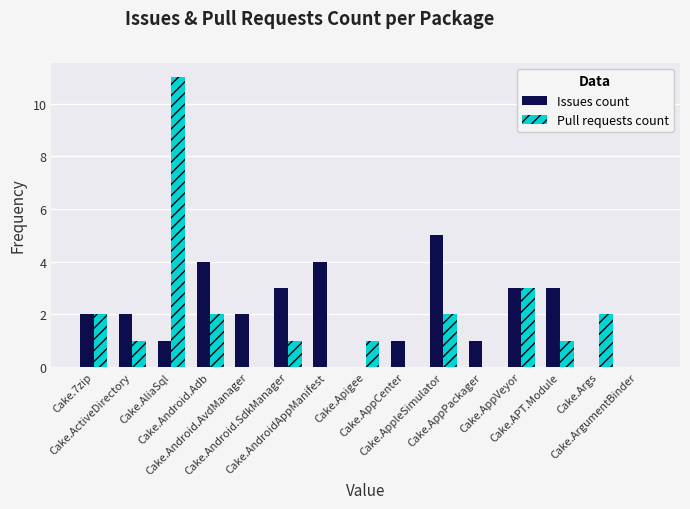

What is the total value across all series at Cake.AppleSimulator?

7